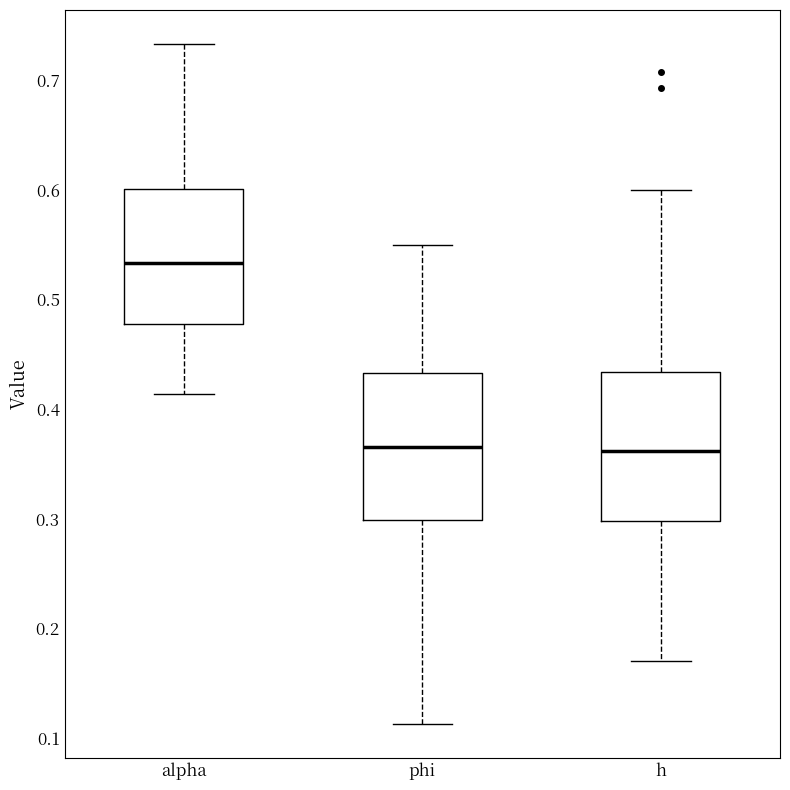

Where is the upper edge of the box for h on the y-axis? The values are not printed on the chart, so give them approximately, as read against the axis.

0.43